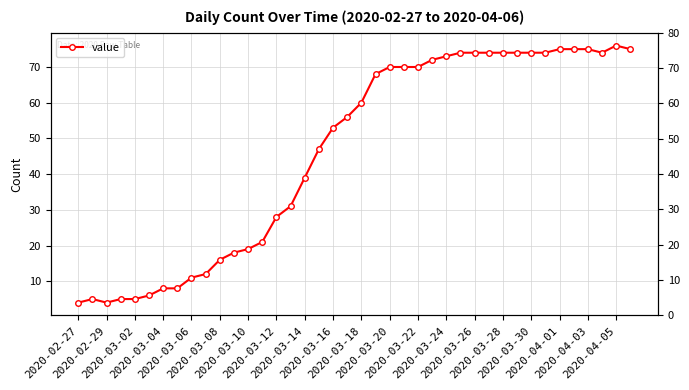

How many points are lower than both their immediate neighbors (excluding endpoints)?

2